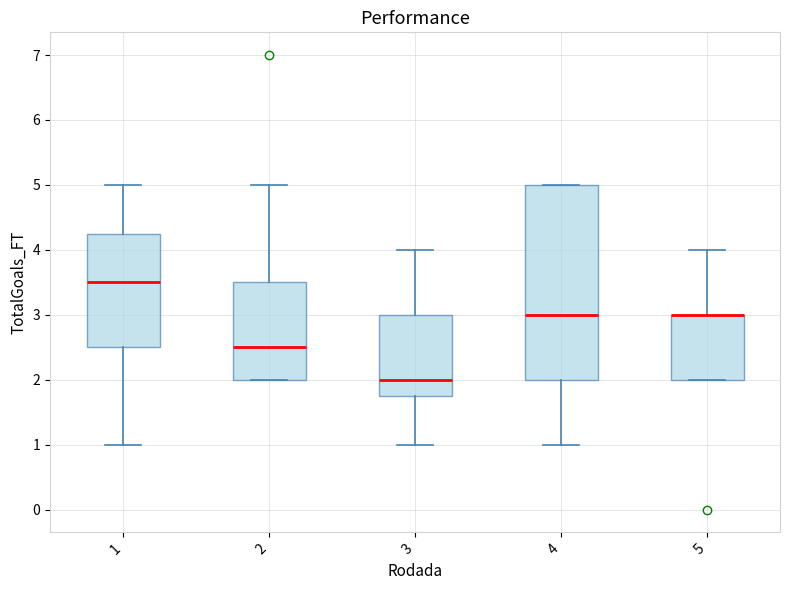

Reading left to right, read every box against the y-axis: the position of its median line, the range the box covers, and the ends of its whiskers. The values are not printed on the chart, so give them approximately, as read against the axis.

1: median 3.5, box 2.5 to 4.3, whiskers 1.0 to 5.0
2: median 2.5, box 2.0 to 3.5, whiskers 2.0 to 5.0
3: median 2.0, box 1.8 to 3.0, whiskers 1.0 to 4.0
4: median 3.0, box 2.0 to 5.0, whiskers 1.0 to 5.0
5: median 3.0 (drawn on the box's upper edge), box 2.0 to 3.0, whiskers 2.0 to 4.0